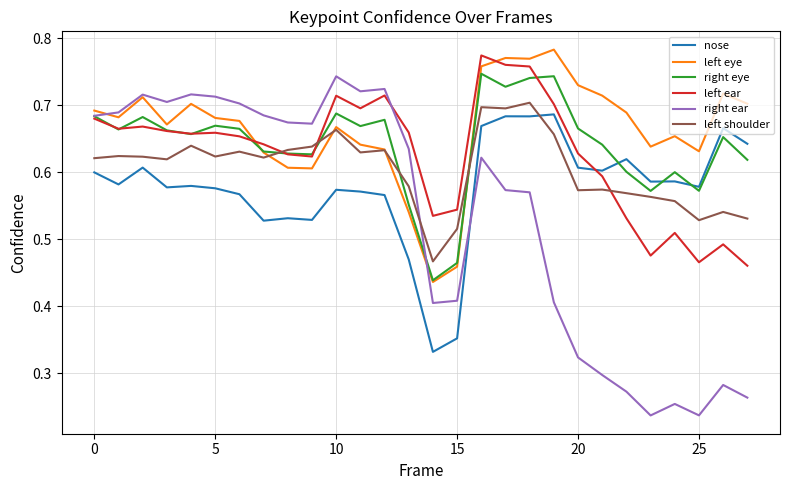

Which series has the widest spread of values?

right ear